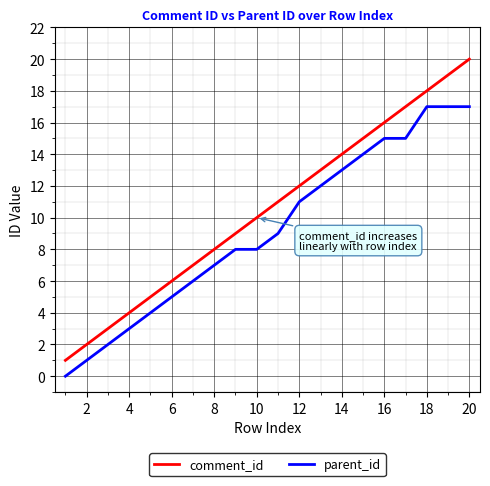

Which series has the largest total across all categories?

comment_id